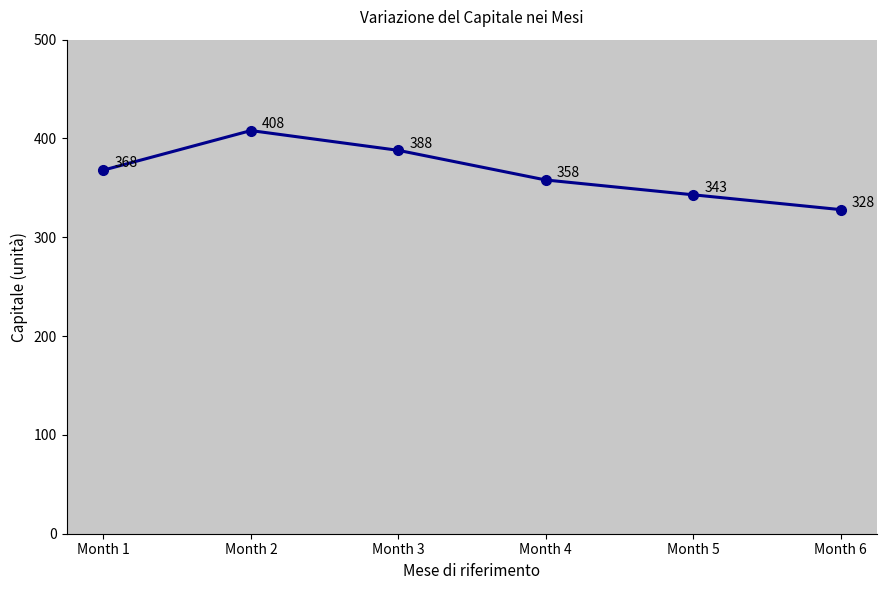

Reading right to left, what are all the values shown in this chart?

328	343	358	388	408	368